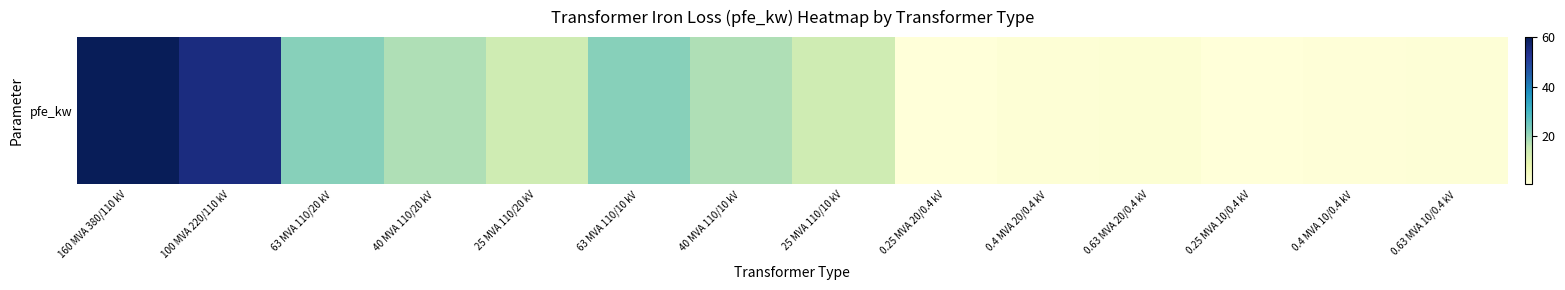

List the labels in order of value, largest first.

160 MVA 380/110 kV, 100 MVA 220/110 kV, 63 MVA 110/20 kV, 63 MVA 110/10 kV, 40 MVA 110/20 kV, 40 MVA 110/10 kV, 25 MVA 110/20 kV, 25 MVA 110/10 kV, 0.63 MVA 20/0.4 kV, 0.4 MVA 20/0.4 kV, 0.63 MVA 10/0.4 kV, 0.4 MVA 10/0.4 kV, 0.25 MVA 20/0.4 kV, 0.25 MVA 10/0.4 kV